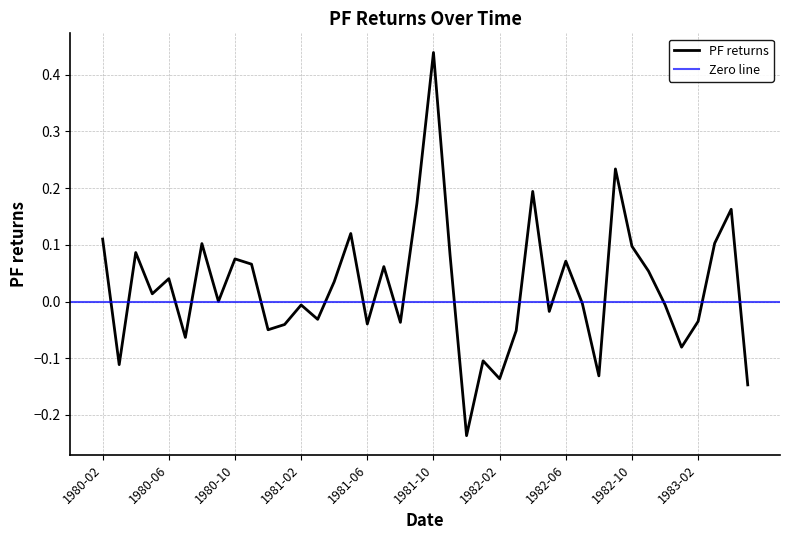

Which label corresponds to the largest value in the chart?

1981-10